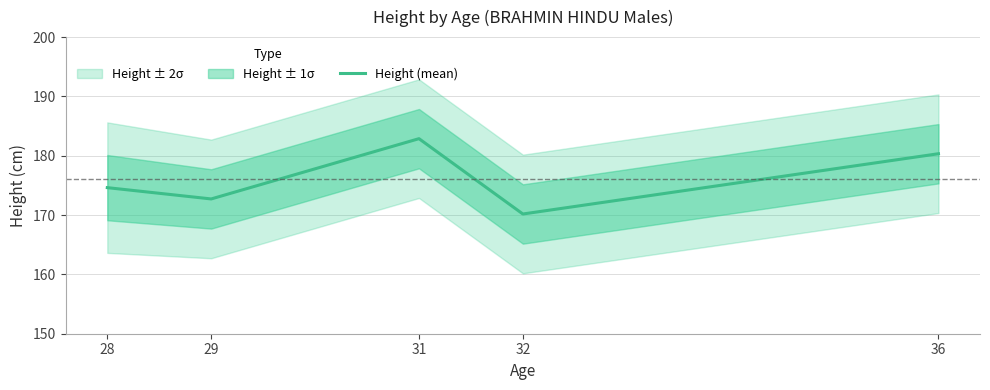

What is the difference between the second highest and second lowest values?

7.6